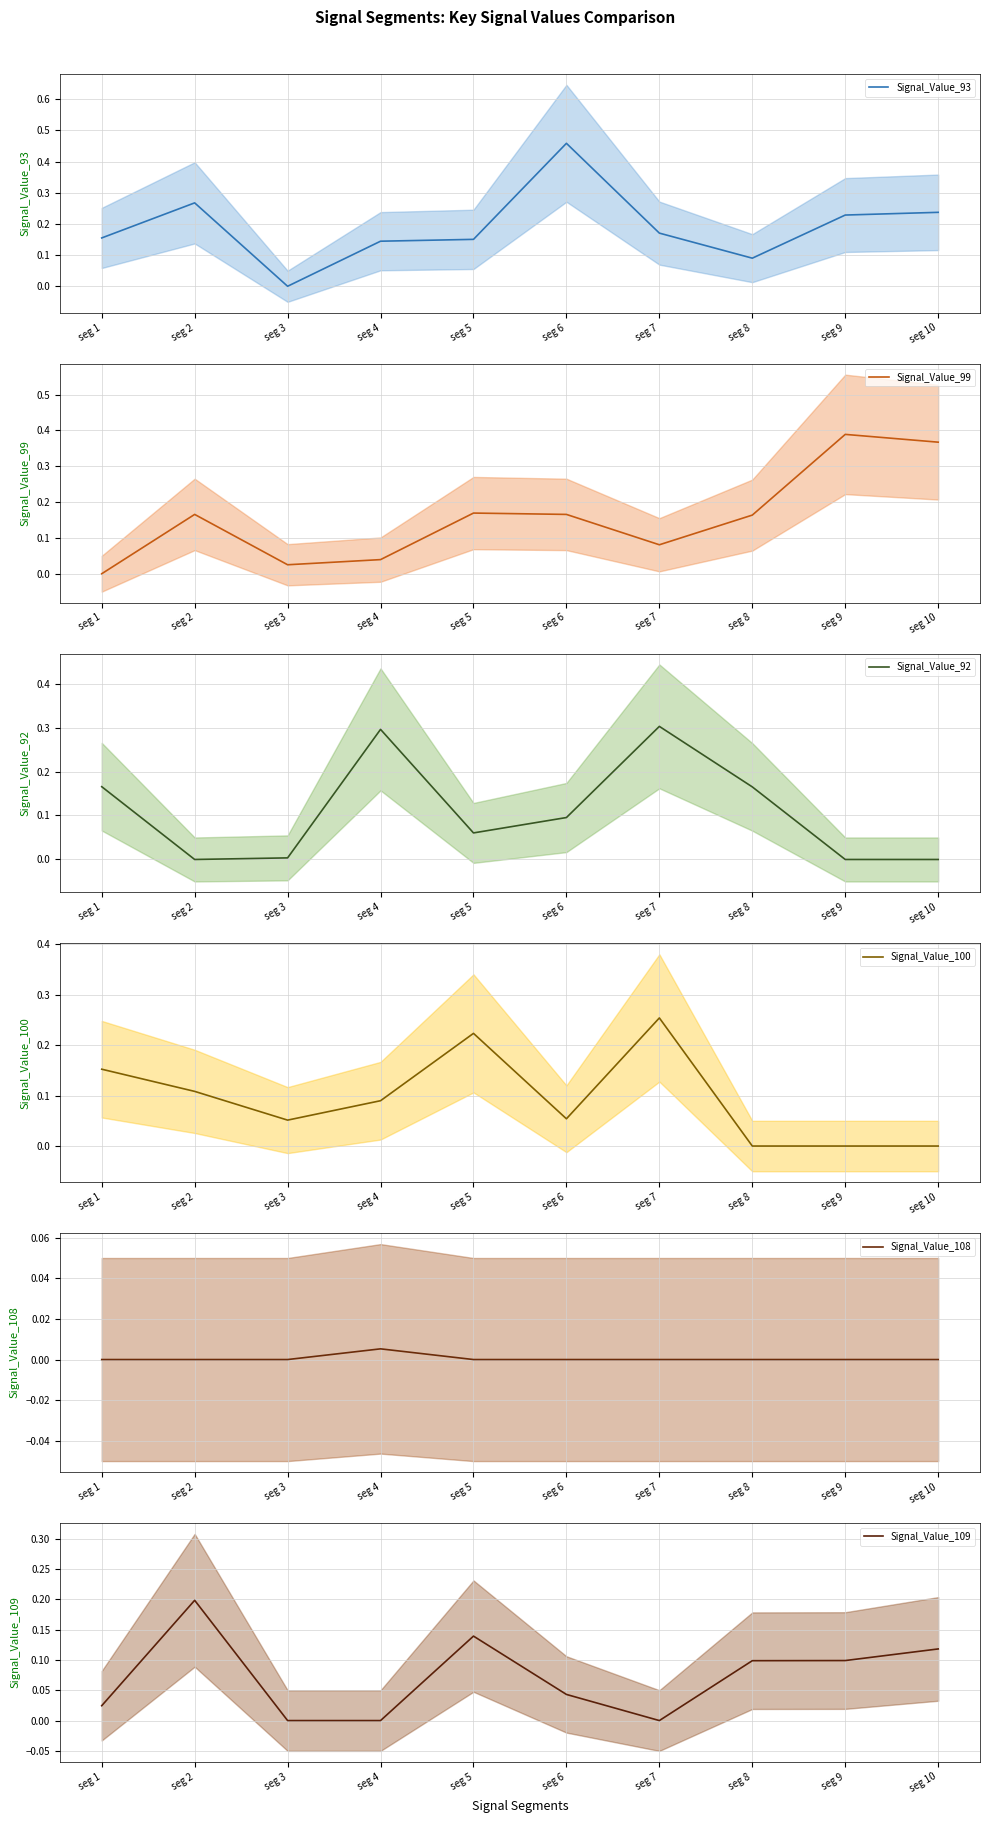

The value of Signal_Value_109 at seg 7 is 0.1. True or false?

False